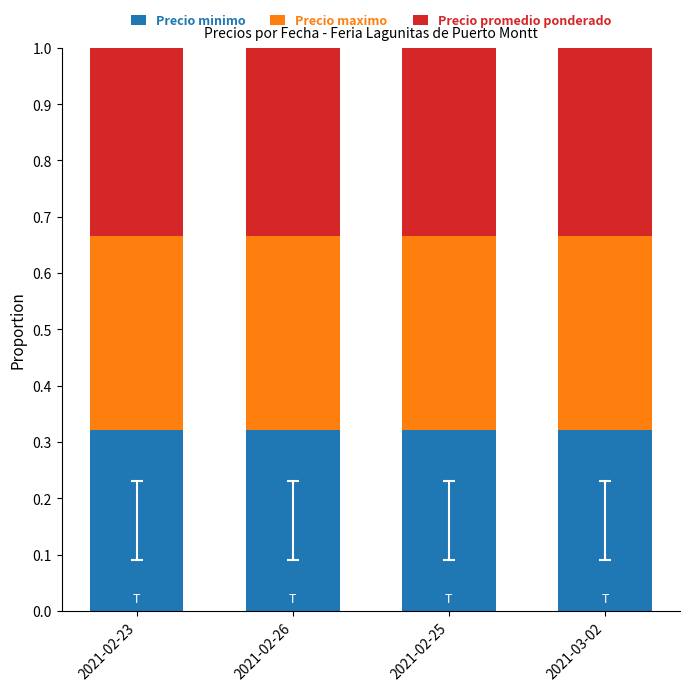

What is the total value across all series at 2021-02-25?

1.0